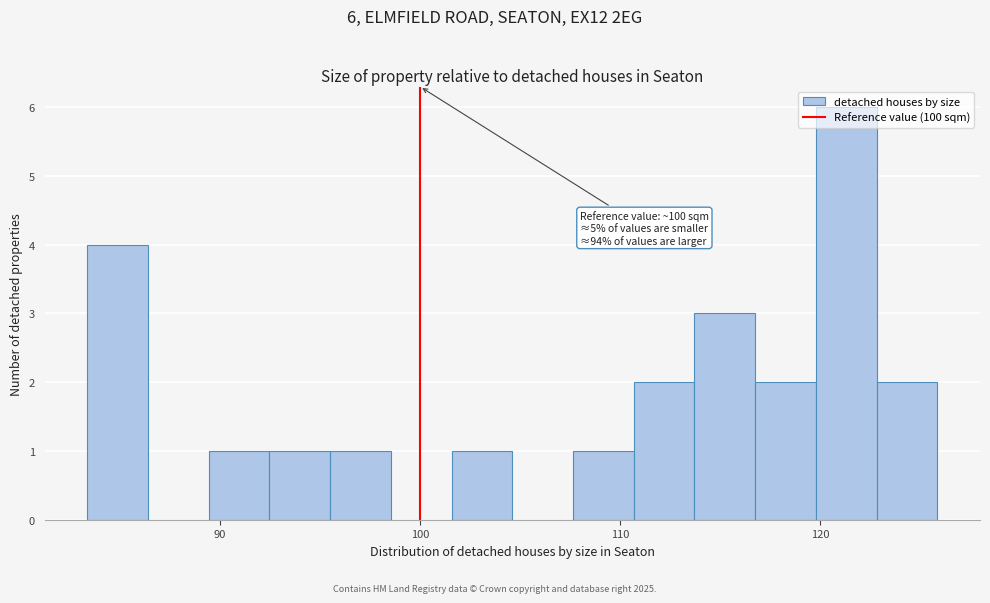

Read against the x-axis, roughly where is the centre of the tallest bar?

121